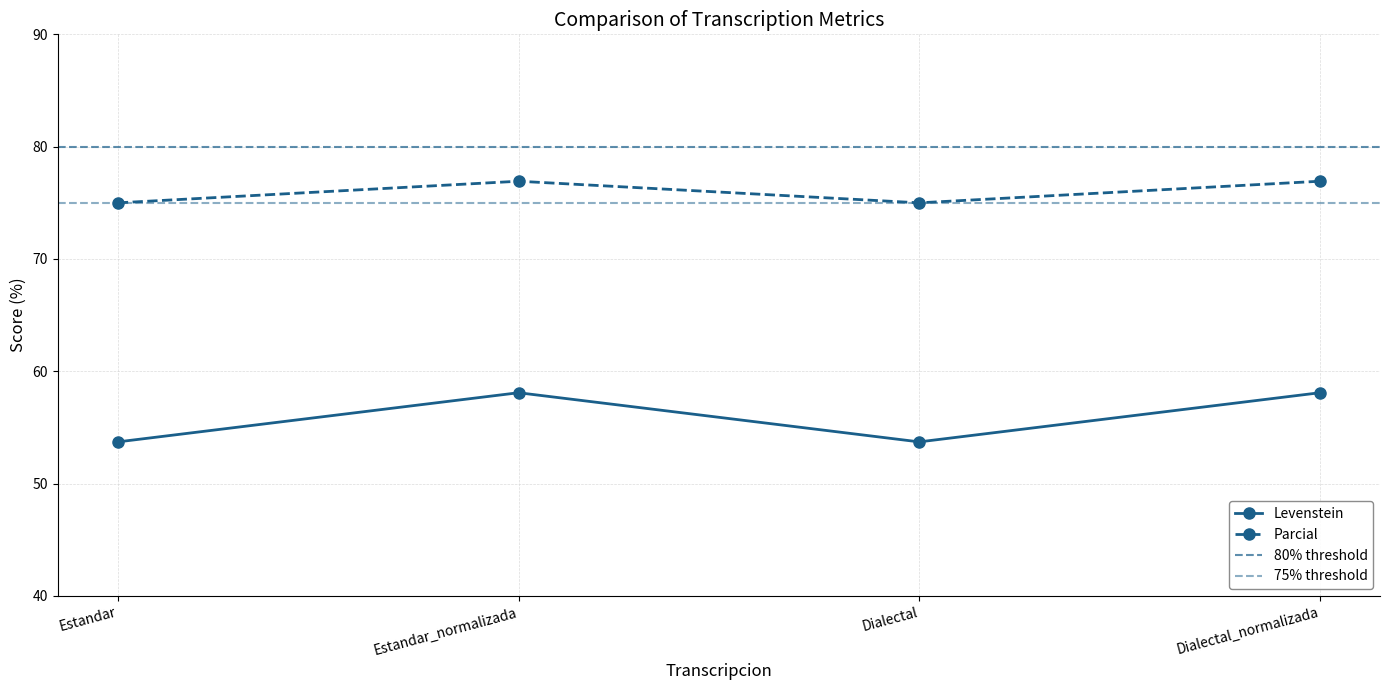

What are all the series names shown in the legend?

Levenstein, Parcial